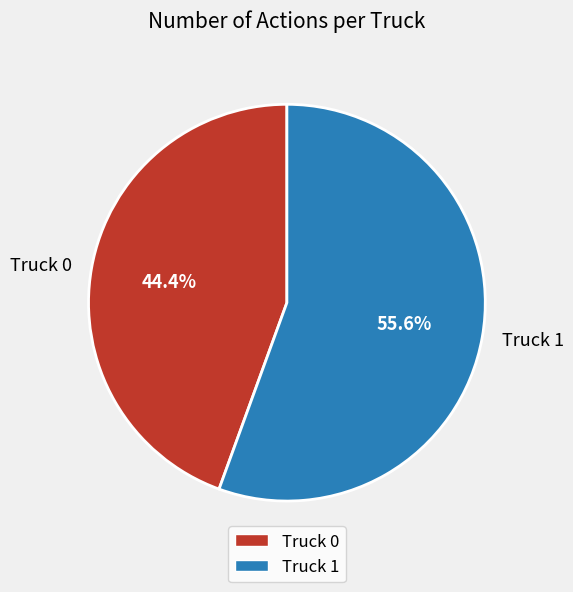

To the nearest percent, what portion does Truck 1 represent?

56%